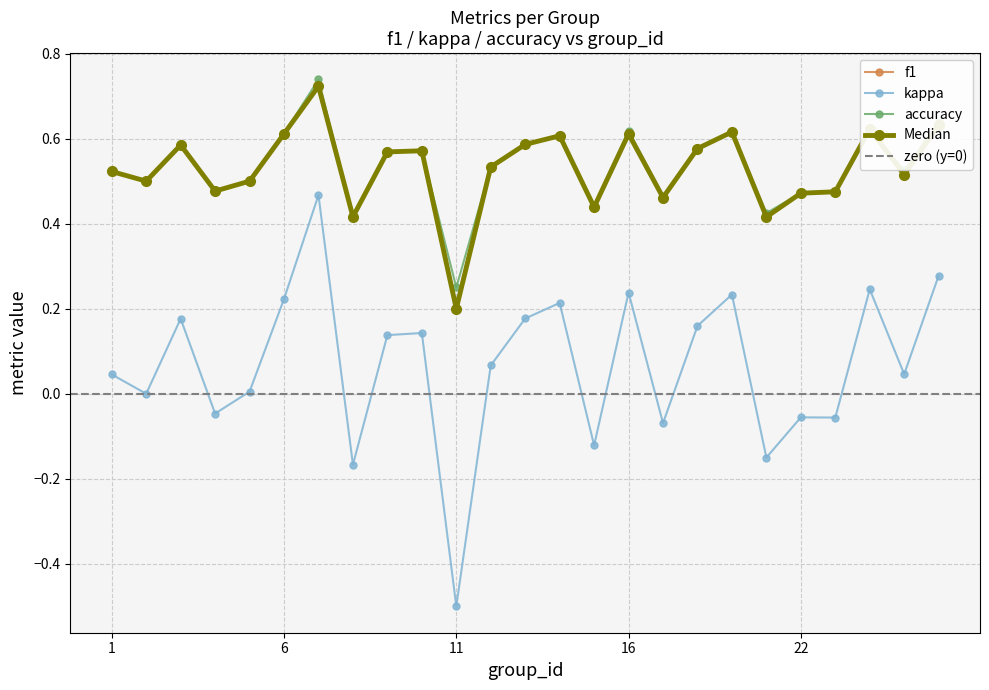

What are all the series names shown in the legend?

f1, kappa, accuracy